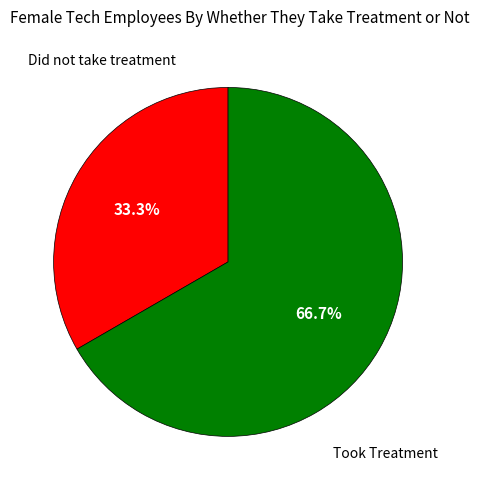

What is the smallest slice in the pie chart?

Did not take treatment